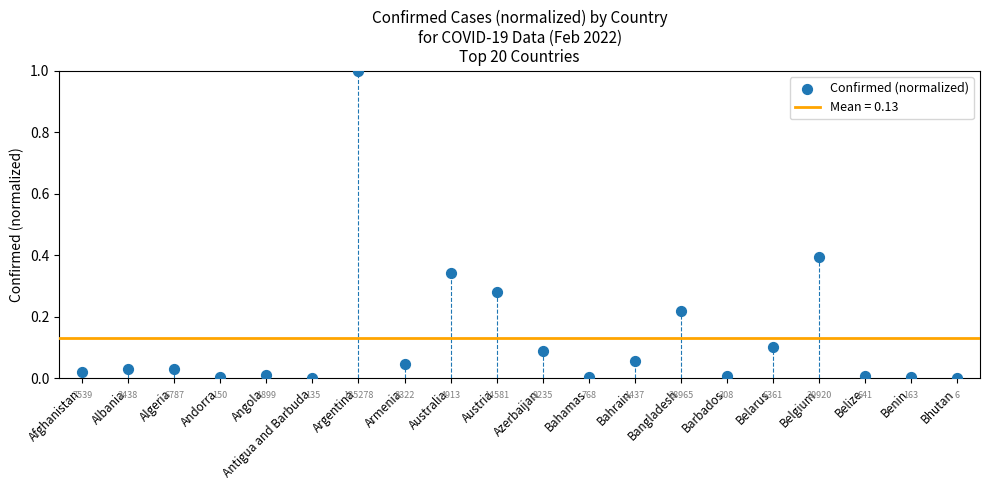

What is the range of Y values (max minus min)?

1.0